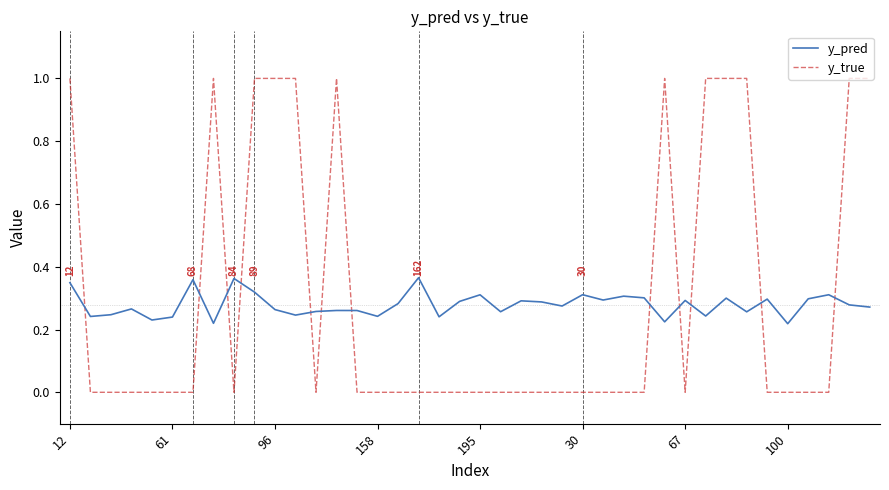

True or false: y_pred and y_true intersect in this chart.

True